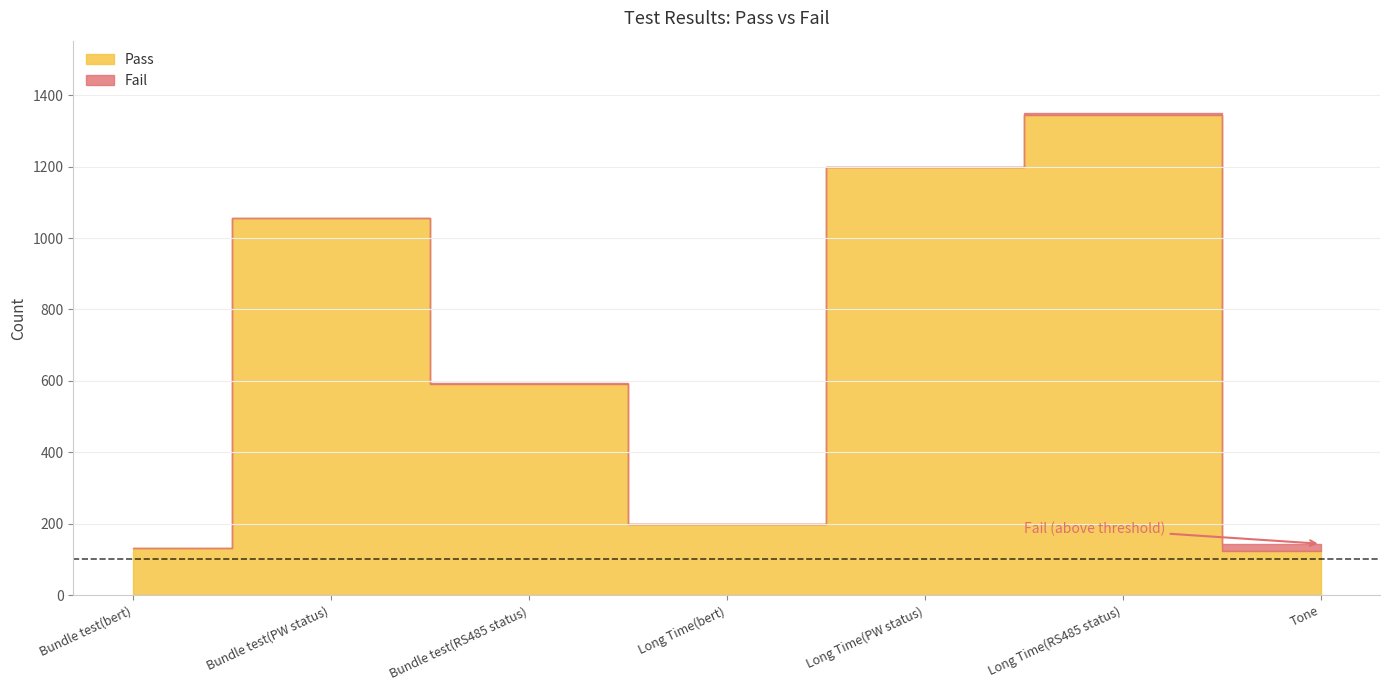

What is the highest value of the Pass series?

1345